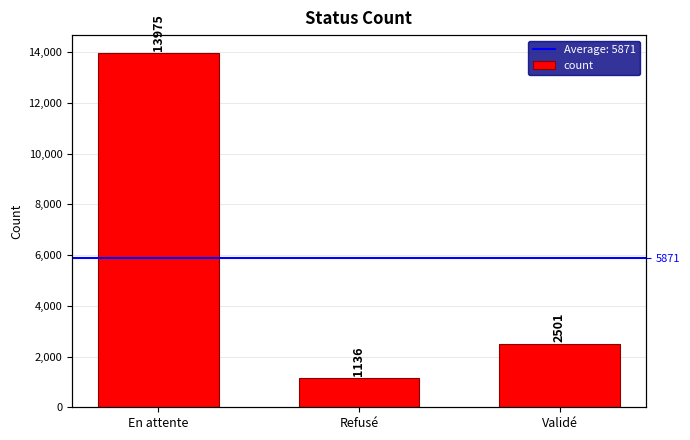

What is the sum of the values at En attente and Refusé?

15111